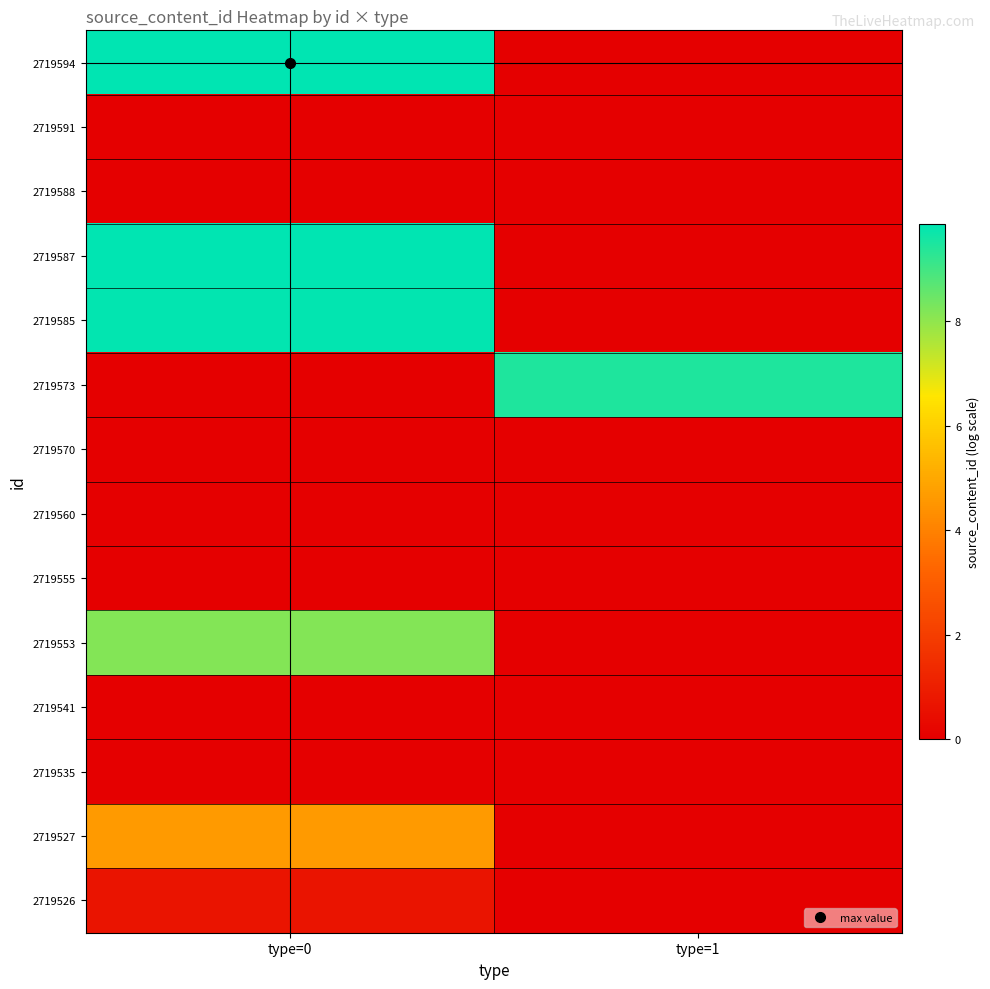

Which series changed the most between type=0 and type=1?

2719594